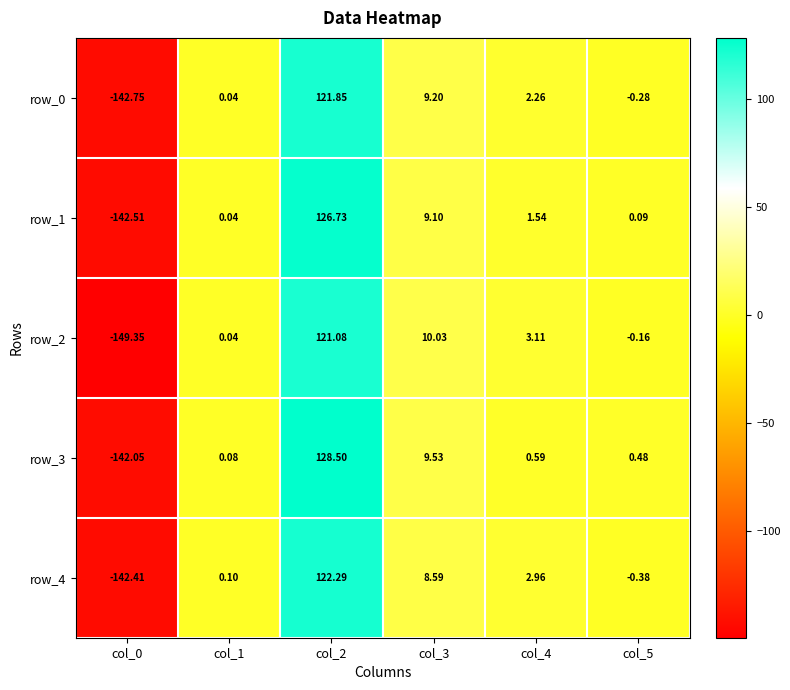

Is the value of row_4 at col_5 greater than the value of row_3 at col_4?

No